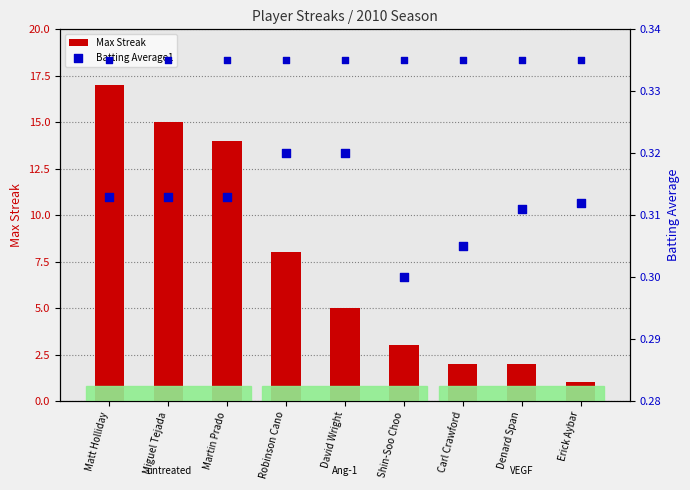

At which category is the sum across all series the highest?

Matt Holliday